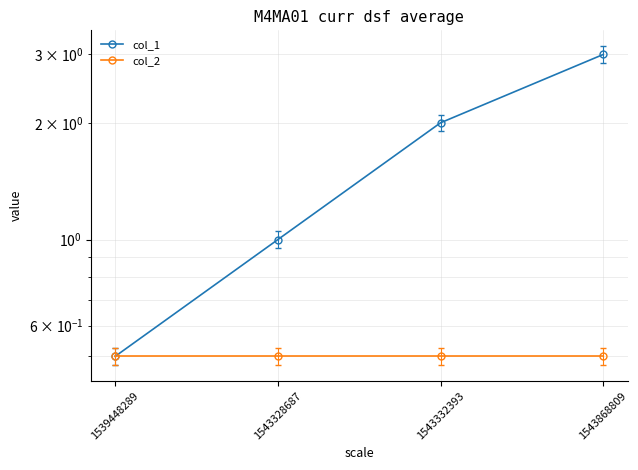

True or false: col_2 and col_1 cross at least once.

False